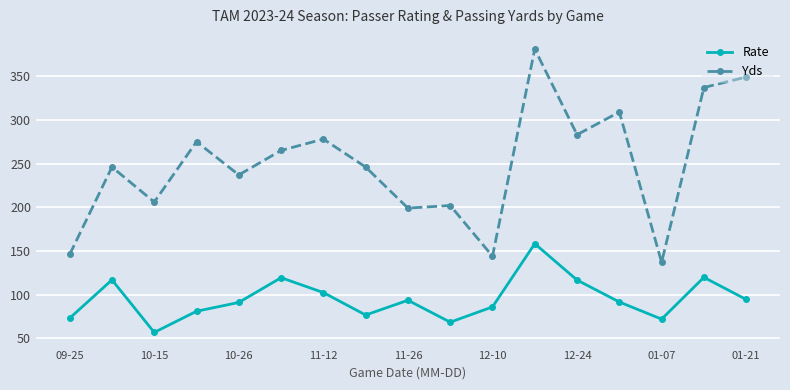

What is the maximum value for Rate?

158.3